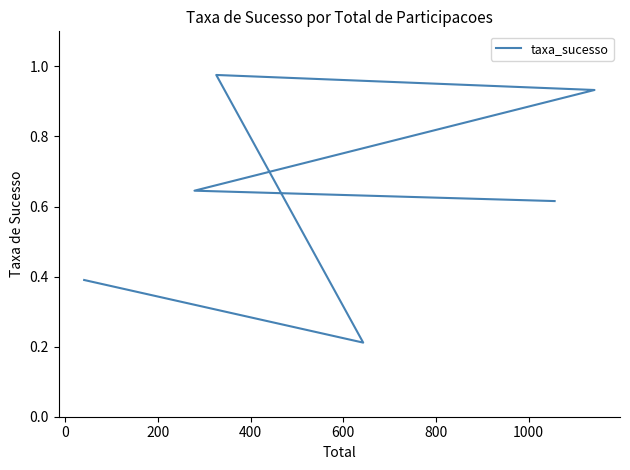

The chart shows a value of 0.5 at 800. True or false?

False